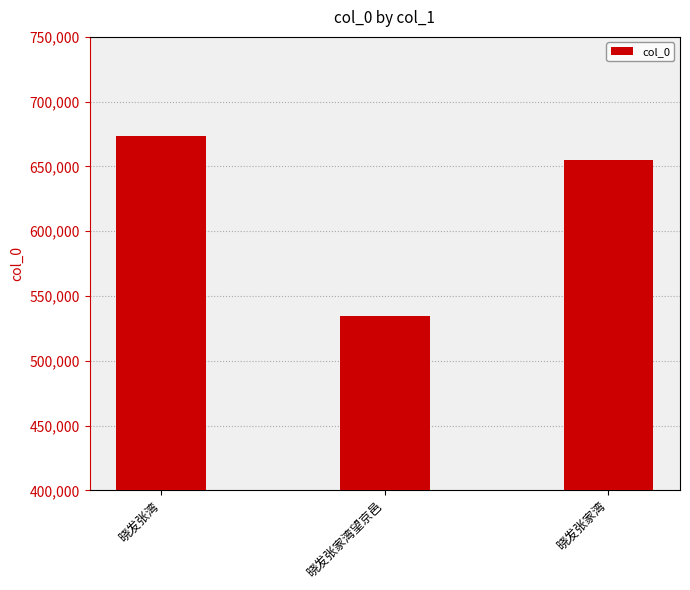

Does the chart contain stacked bars?

No